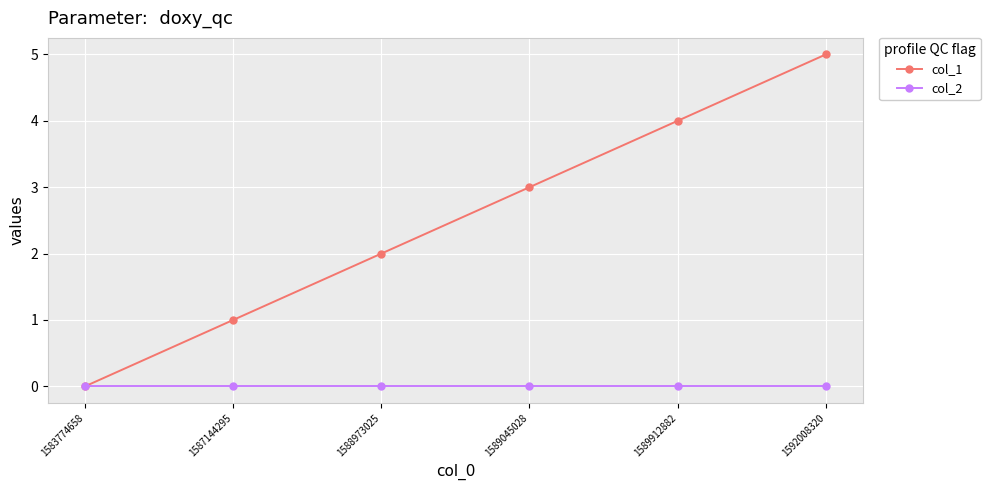

Which series has the largest total across all categories?

col_1